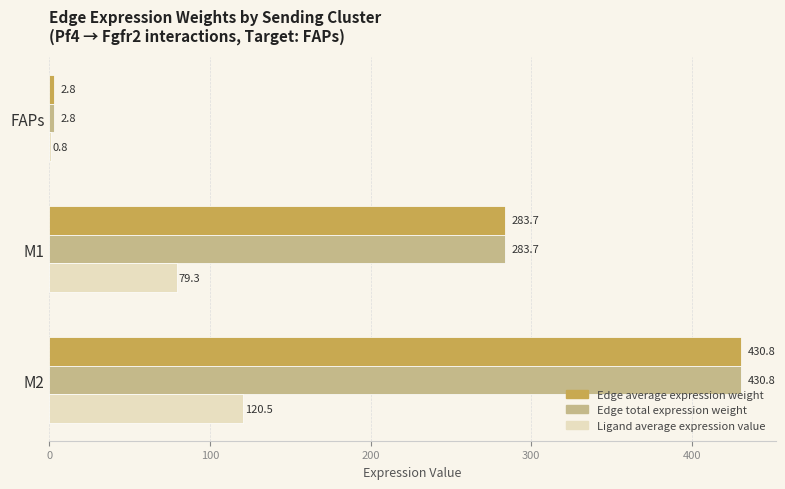

At which category is the sum across all series the highest?

M2